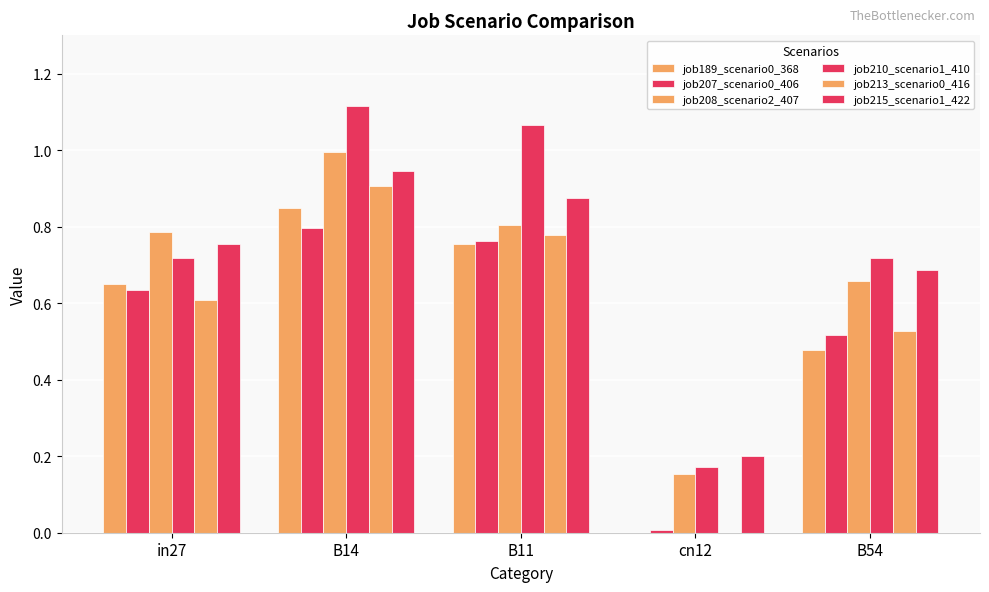

List the labels in order of job207_scenario0_406 value, smallest first.

cn12, B54, in27, B11, B14